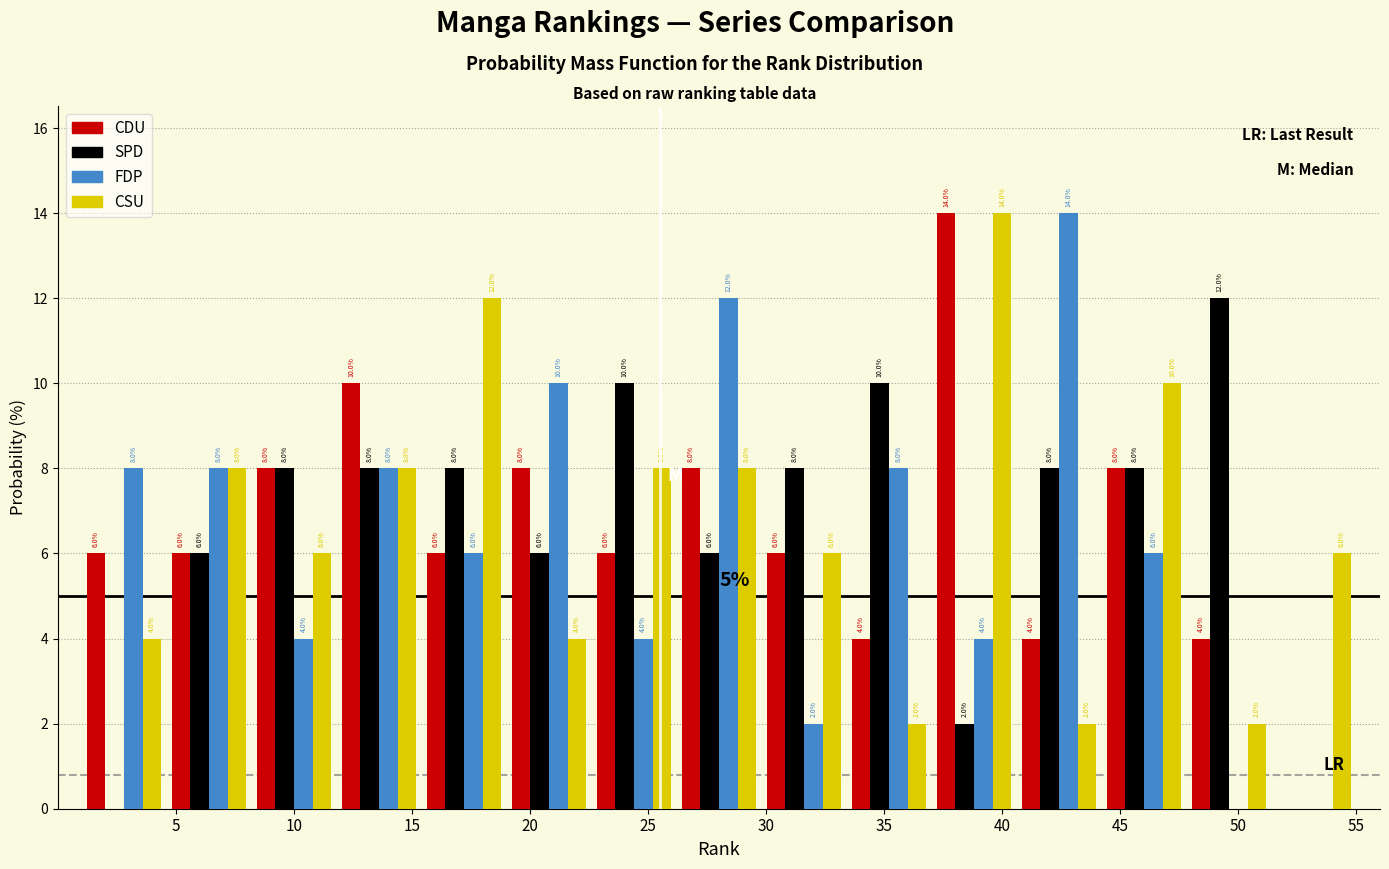

In the FDP series, which range on the x-axis has the tallest bar?

40.6 to 44.2